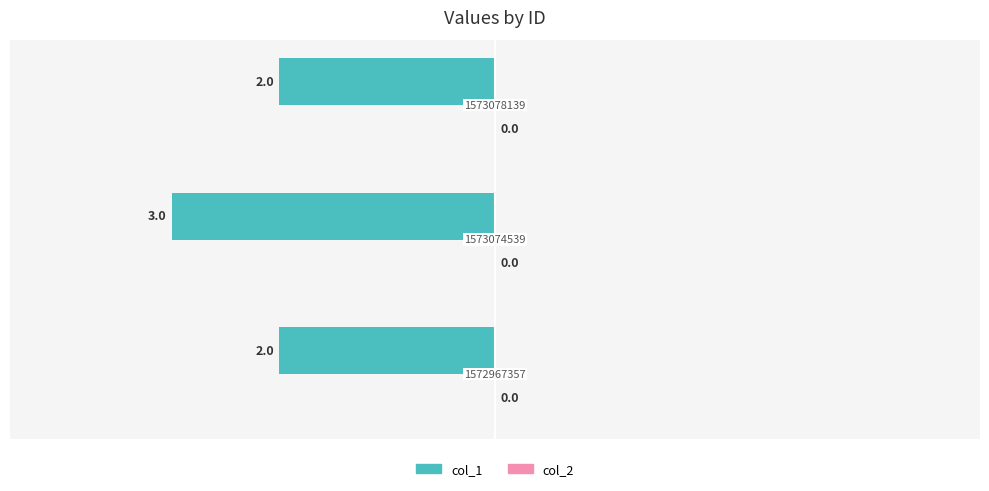

How many bars are there in total?

3